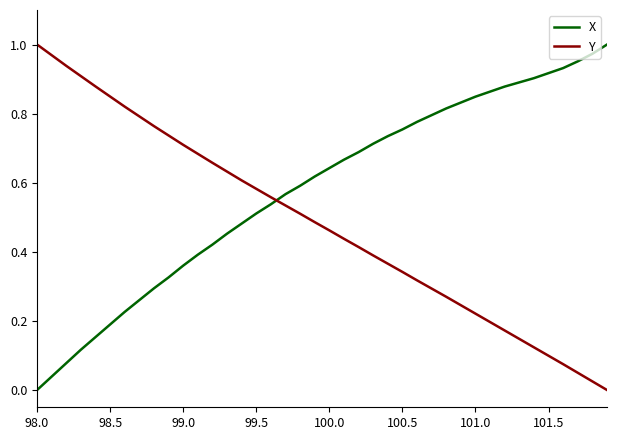

How many intersections are there between Y and X?

1